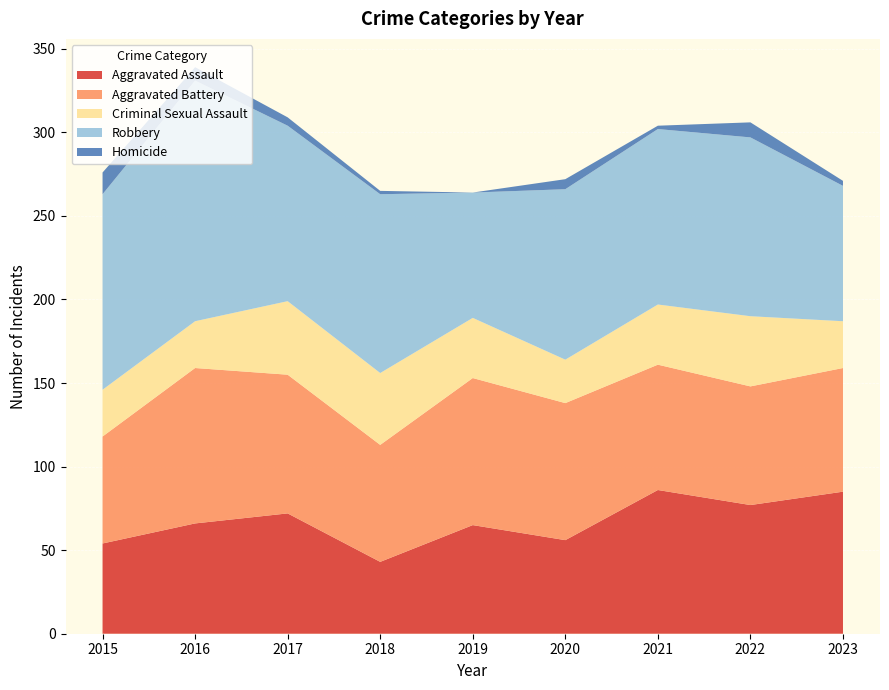

Reading left to right, extract all data points from this chart.

Aggravated Assault: 54	66	72	43	65	56	86	77	85
Aggravated Battery: 64	93	83	70	88	82	75	71	74
Criminal Sexual Assault: 28	28	44	43	36	26	36	42	28
Robbery: 117	144	105	107	75	102	105	107	81
Homicide: 13	8	5	2	0	6	2	9	3